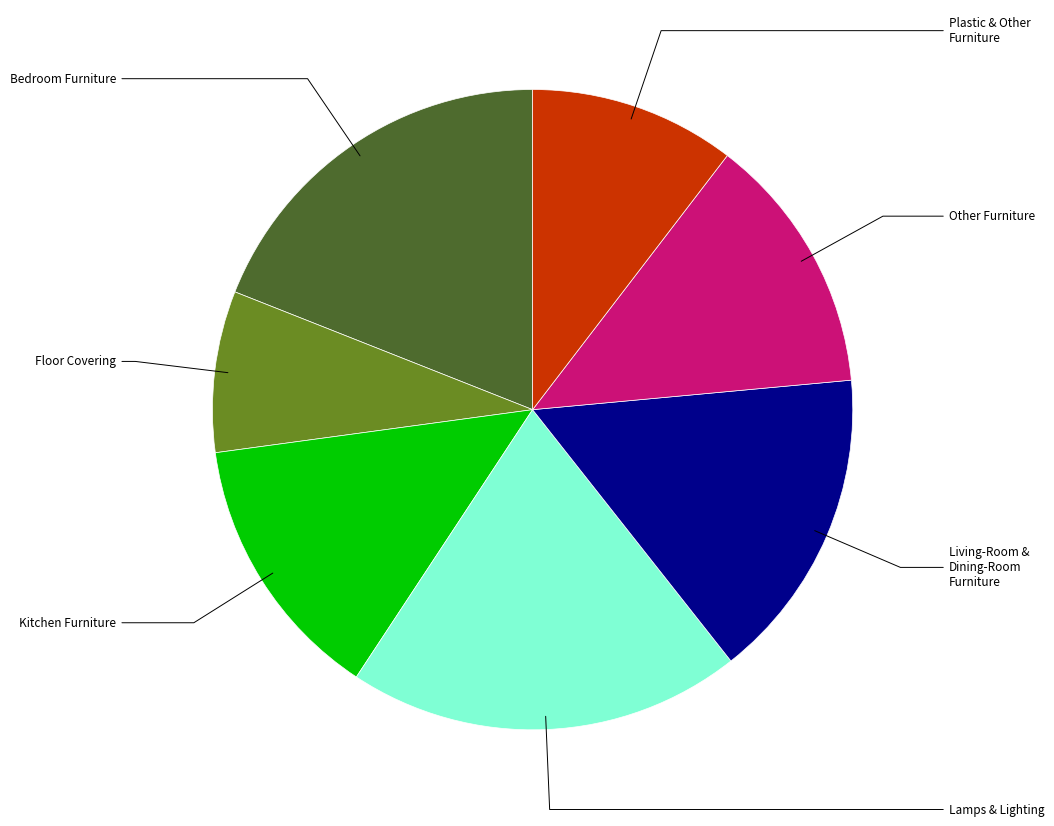

Count the number of slices in the pie.

7